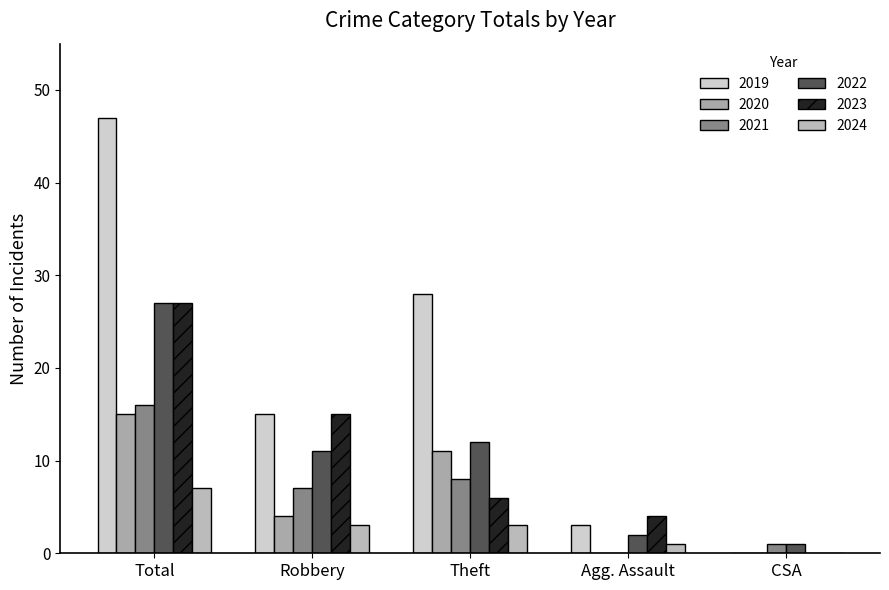

How many positive values does the 2024 series have?

4